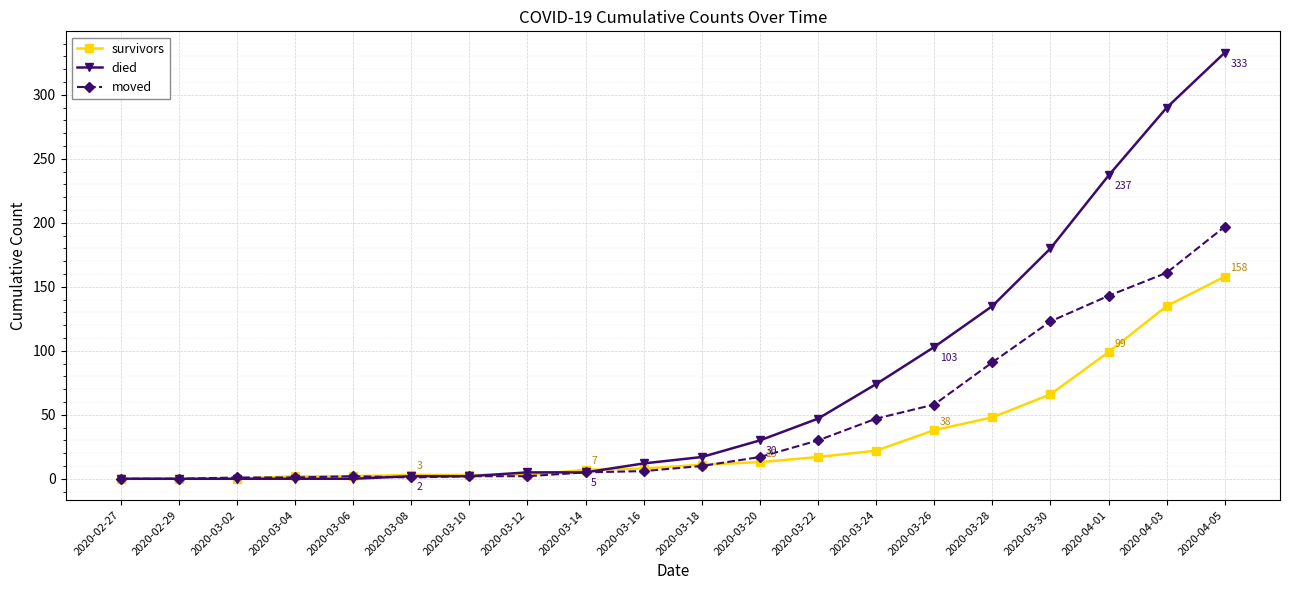

The value of died at 2020-03-02 is 171. True or false?

False